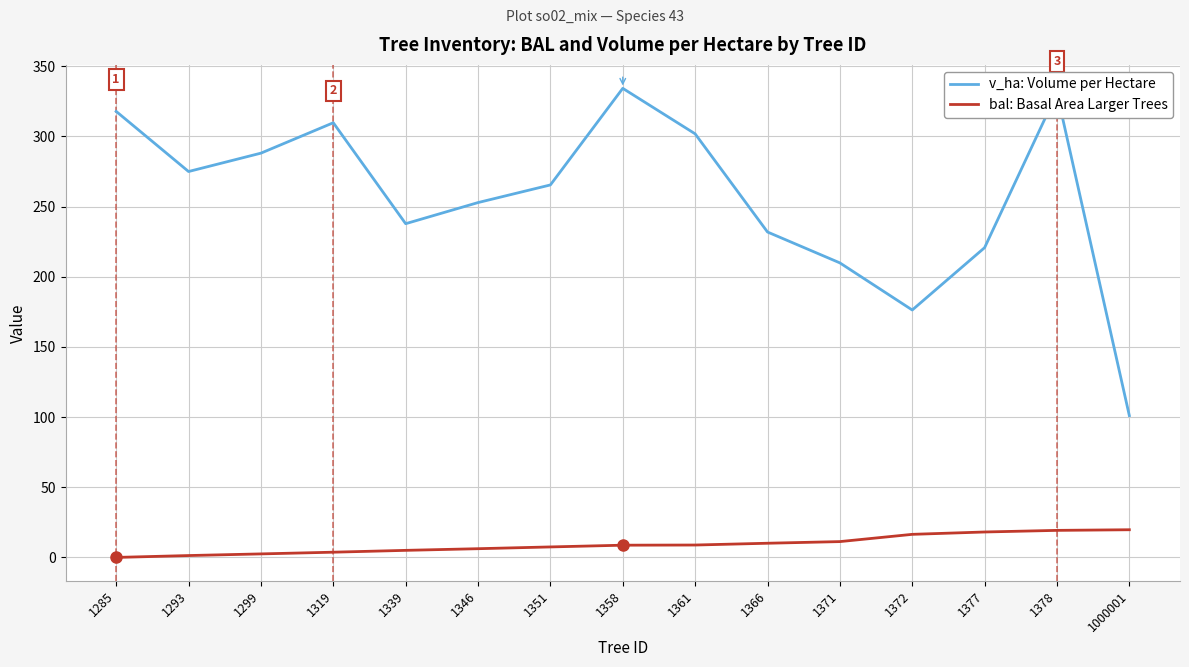

List the series in order of their peak value, highest first.

v_ha: Volume per Hectare, bal: Basal Area Larger Trees